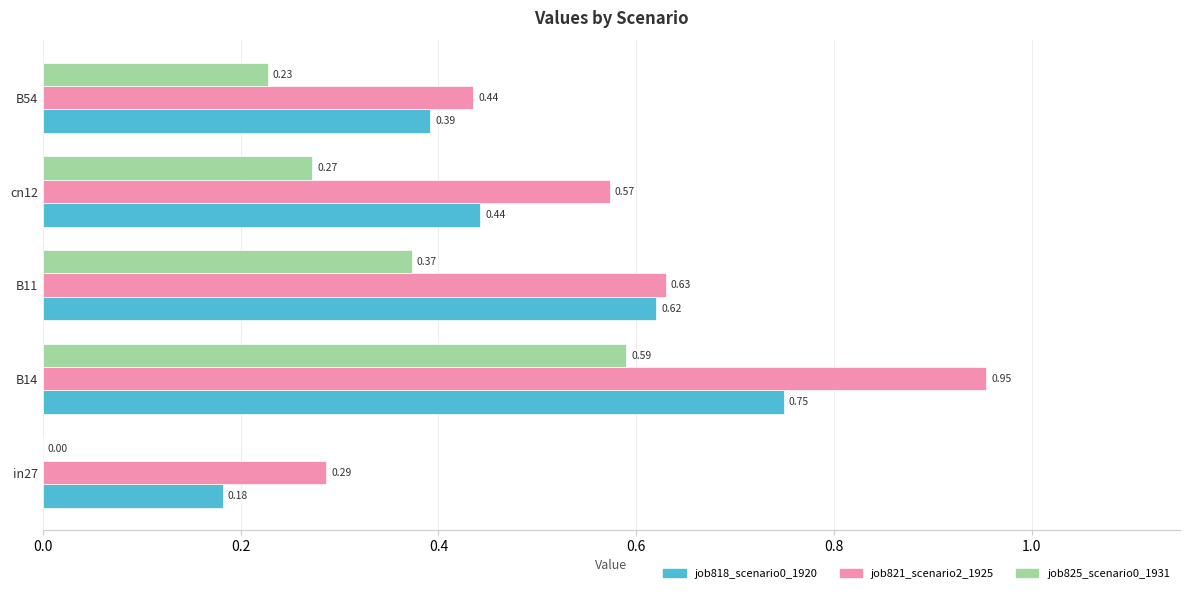

Between in27 and B54, which series saw the biggest shift?

job825_scenario0_1931